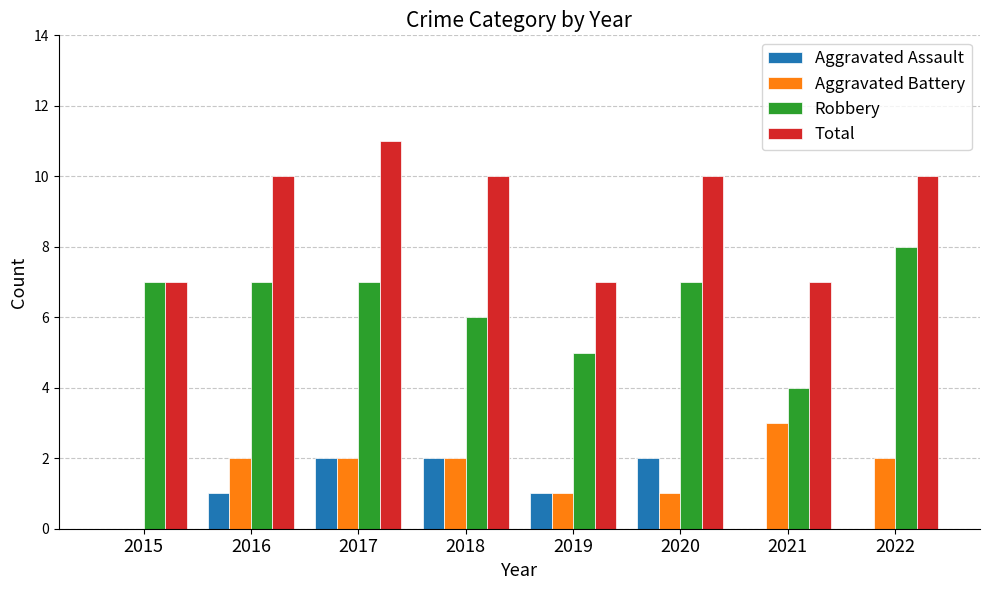

How many series are shown in this chart?

4